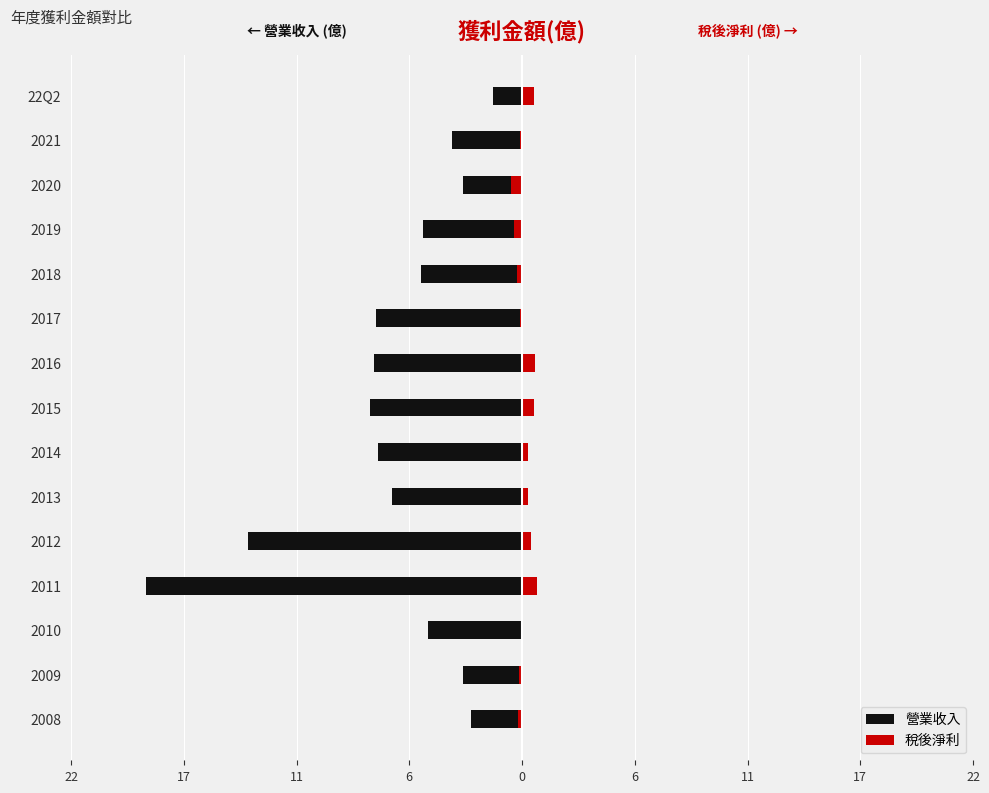

Does the chart contain stacked bars?

No